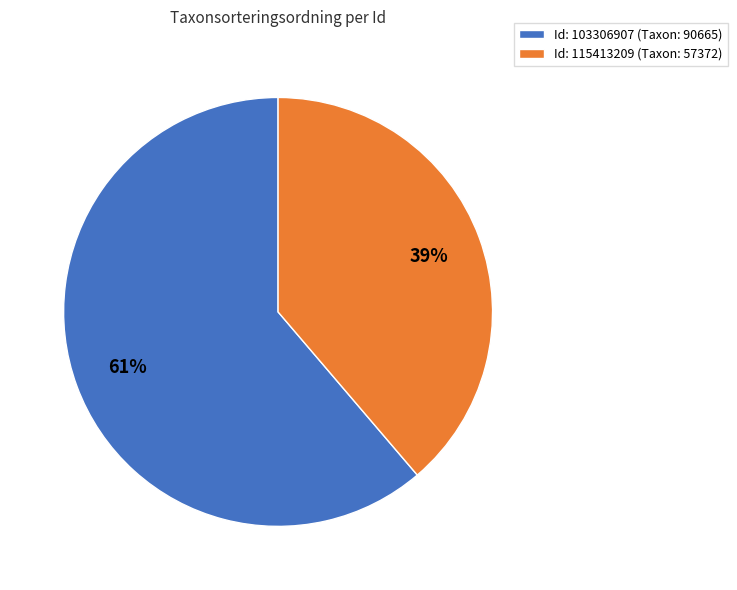

Which slice is the smallest?

Id: 115413209 (Taxon: 57372)